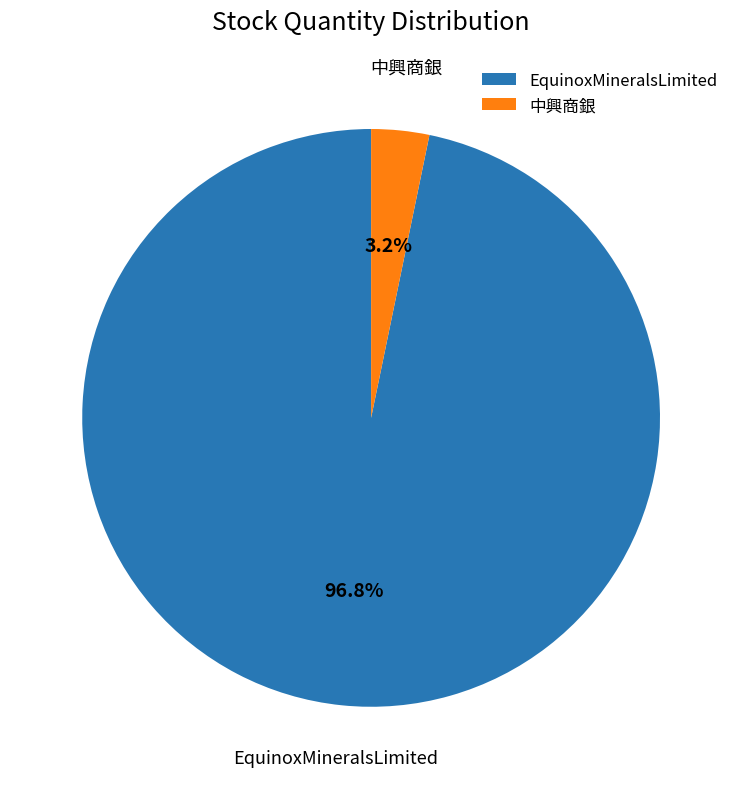

To the nearest percent, what percentage of the pie is EquinoxMineralsLimited?

97%